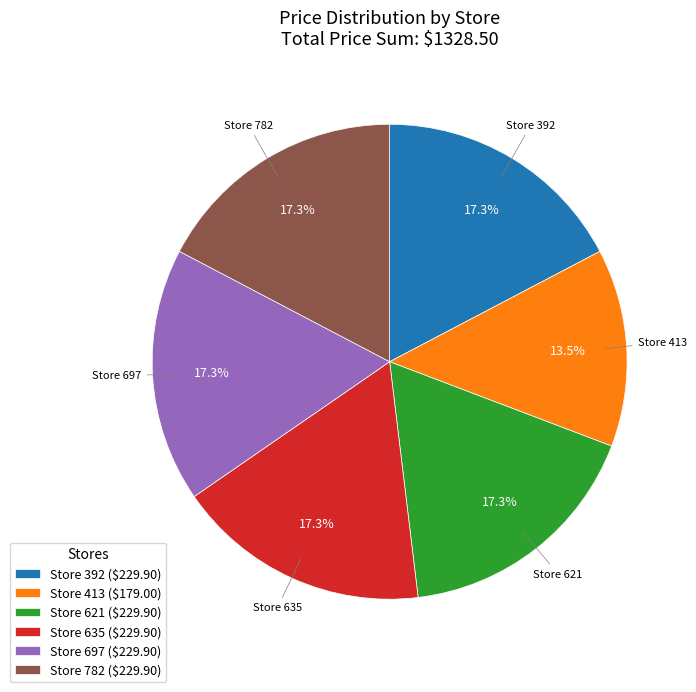

Which slice is the smallest?

Store 413 ($179.00)